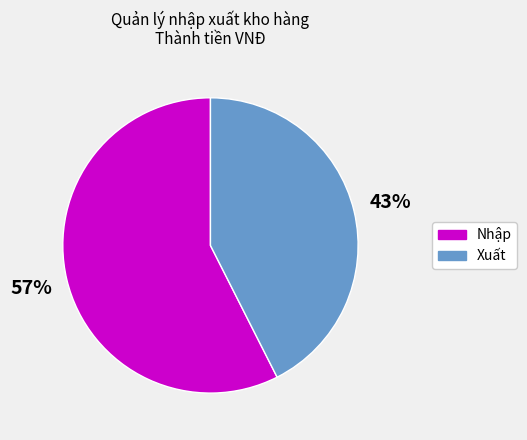

To the nearest percent, what is the average slice percentage?

50%